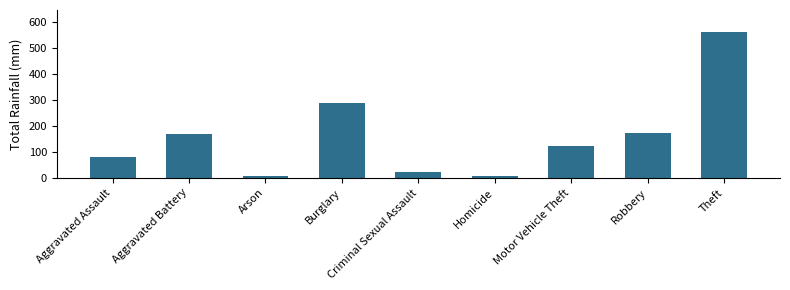

The value at Theft is 561. True or false?

True